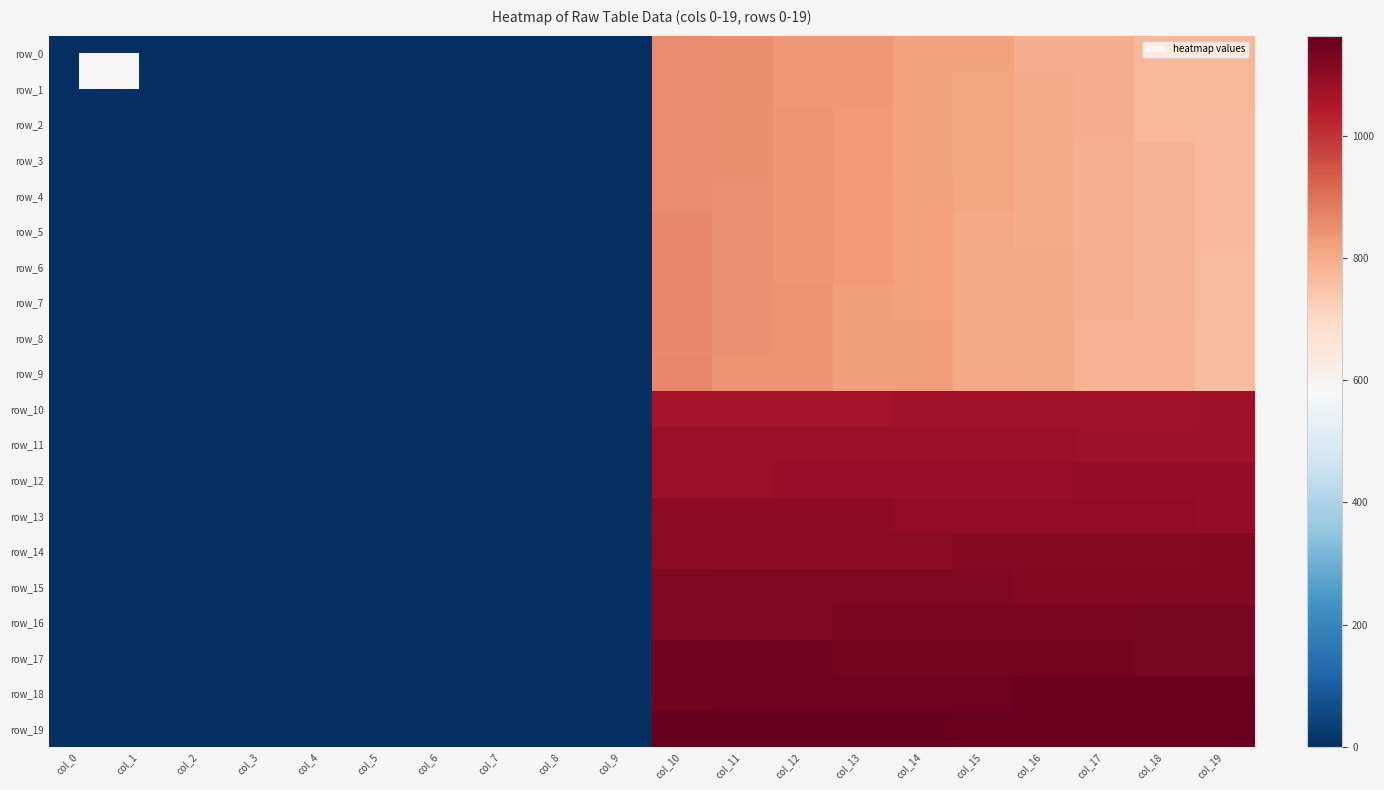

The value of row_19 at col_1 is 742.6. True or false?

False